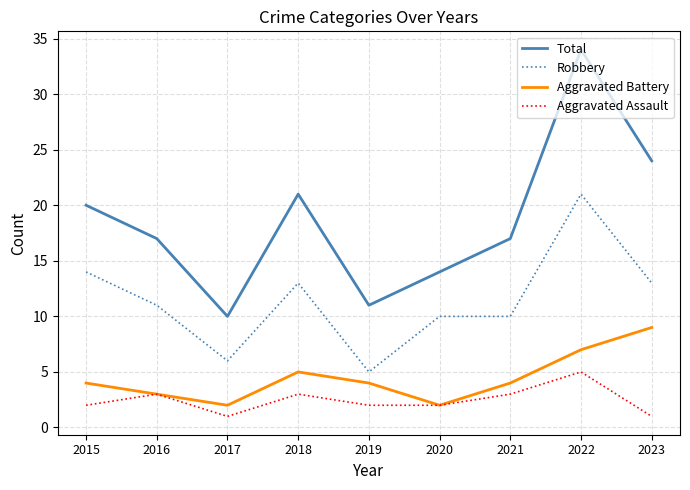

Which series has the largest range (max minus min)?

Total